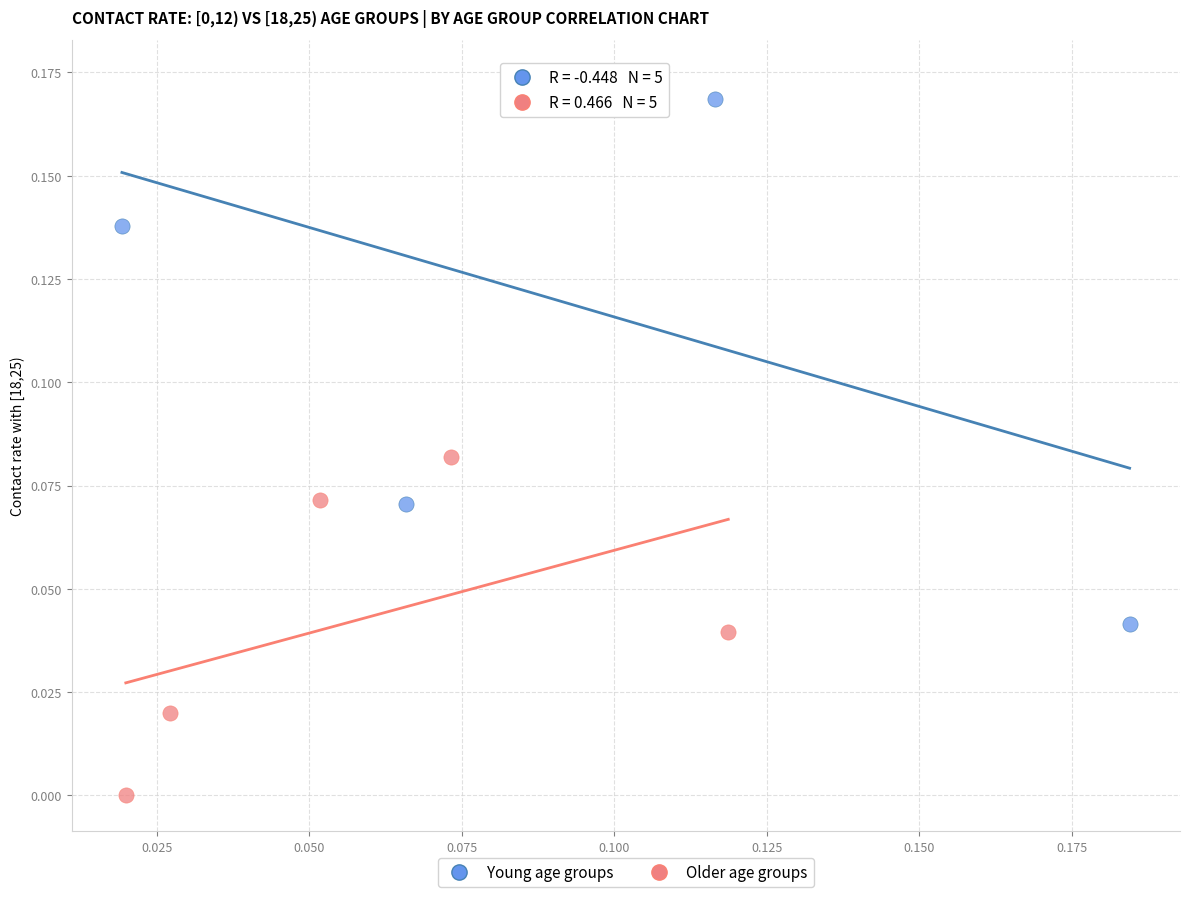

Which series reaches the minimum Y coordinate?

Older age groups